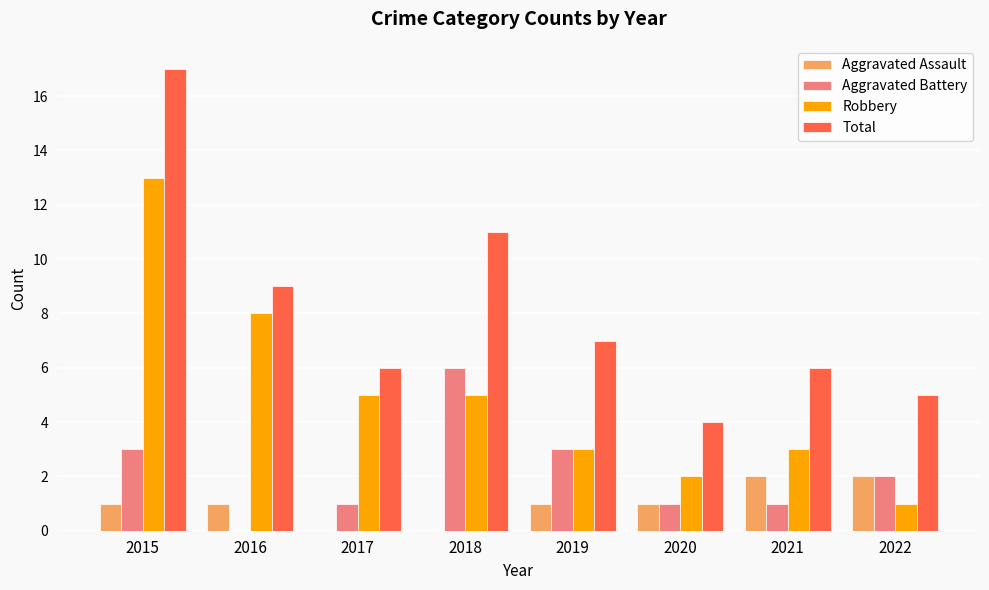

What is the total value across all series at 2017?

12